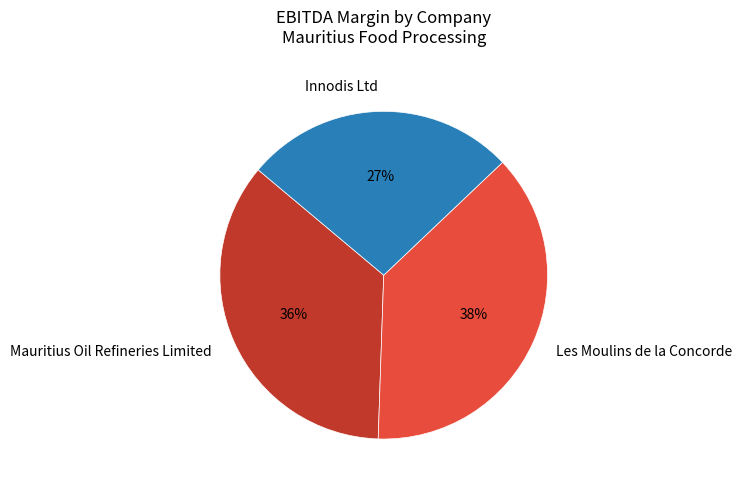

Combined, do Les Moulins de la Concorde and Innodis Ltd account for over 50%?

Yes